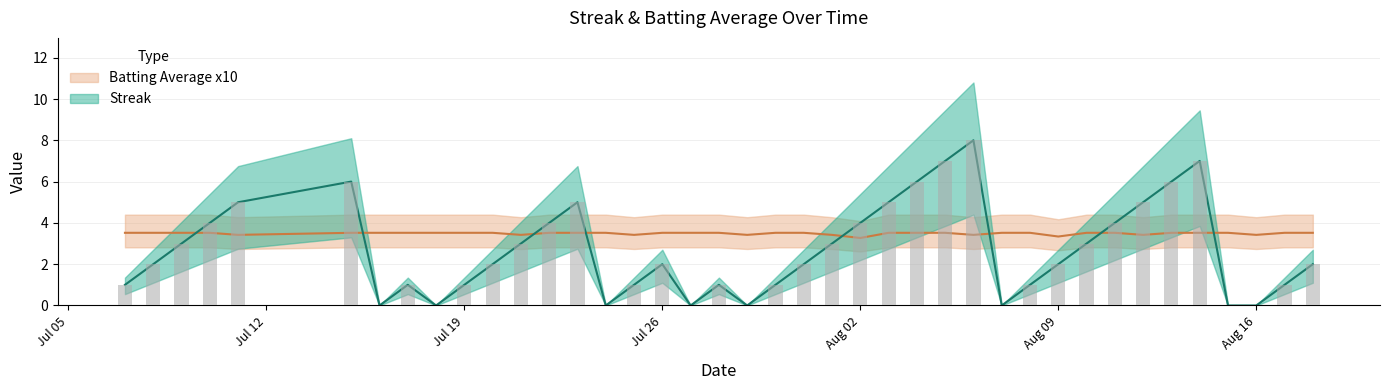

What is the total value across all series at 2010-07-20?

5.5